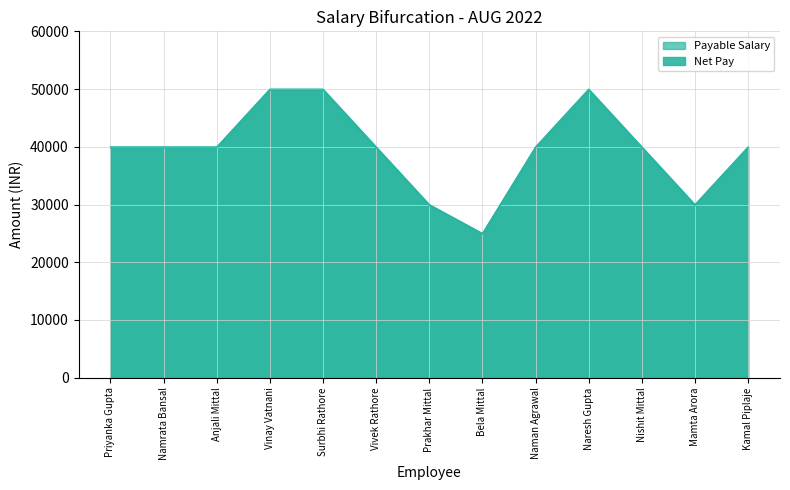

What is the label of the 1st point from the right?

Kamal Piplaje